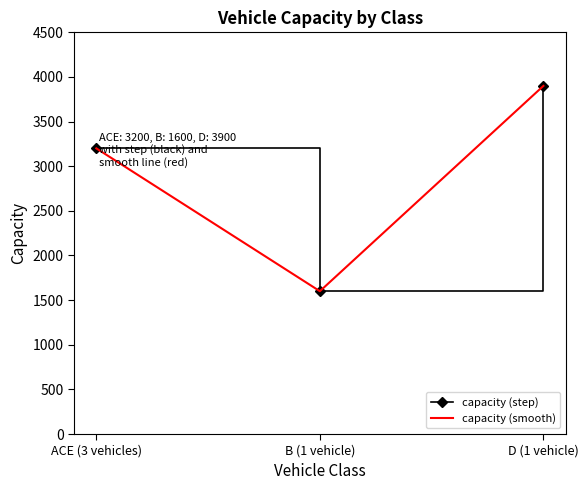

How many values in the capacity (smooth) series are below 3200?

1